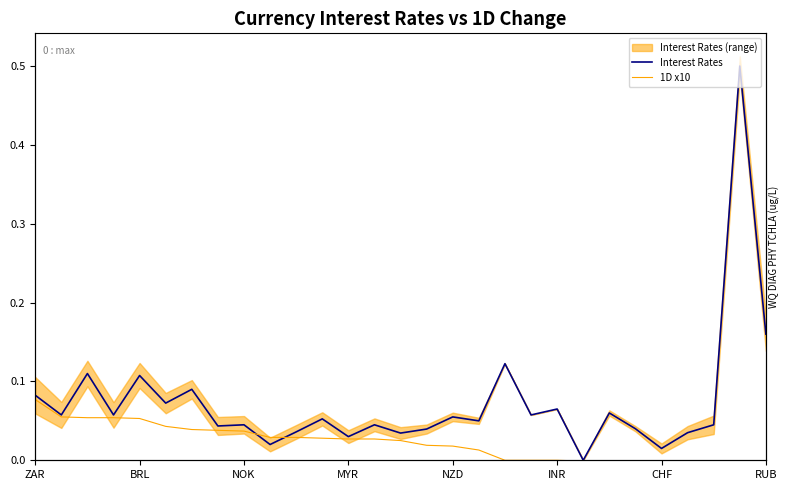

True or false: 1D x10 and Interest Rates cross at least once.

True